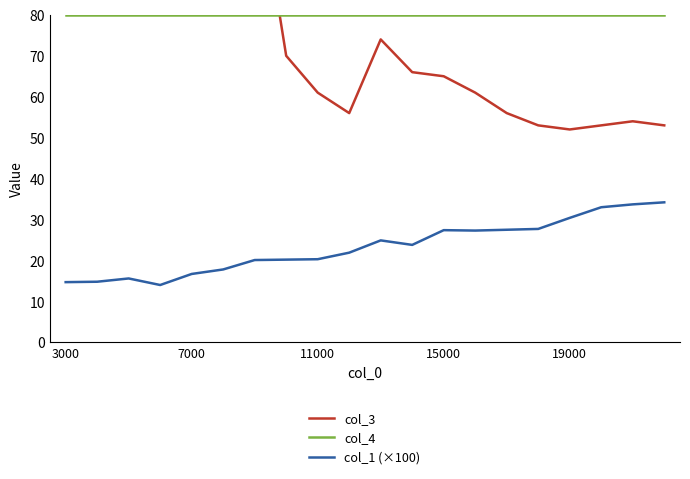

What is the maximum value for col_1 (×100)?

34.2